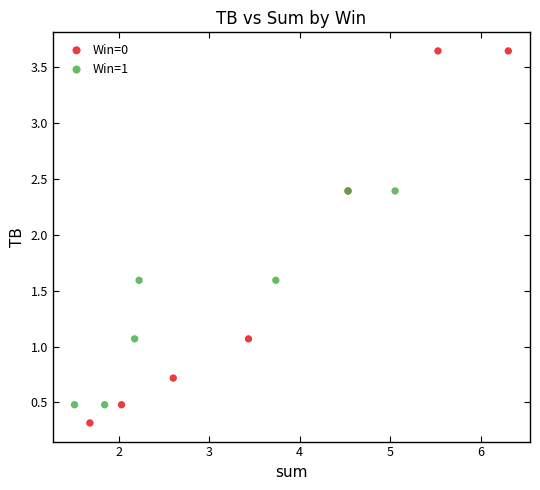

Which series has the widest spread of Y values?

Win=0